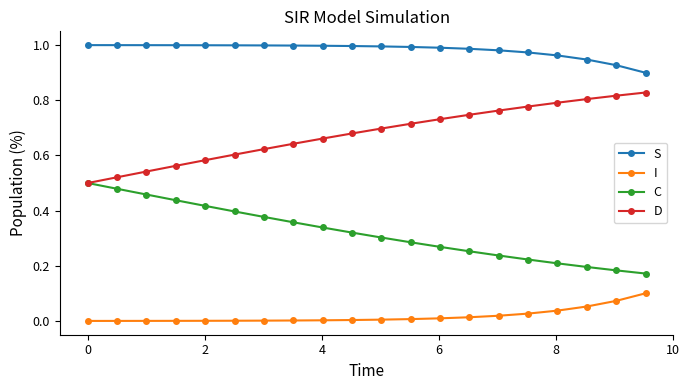

Which series has the largest total across all categories?

S